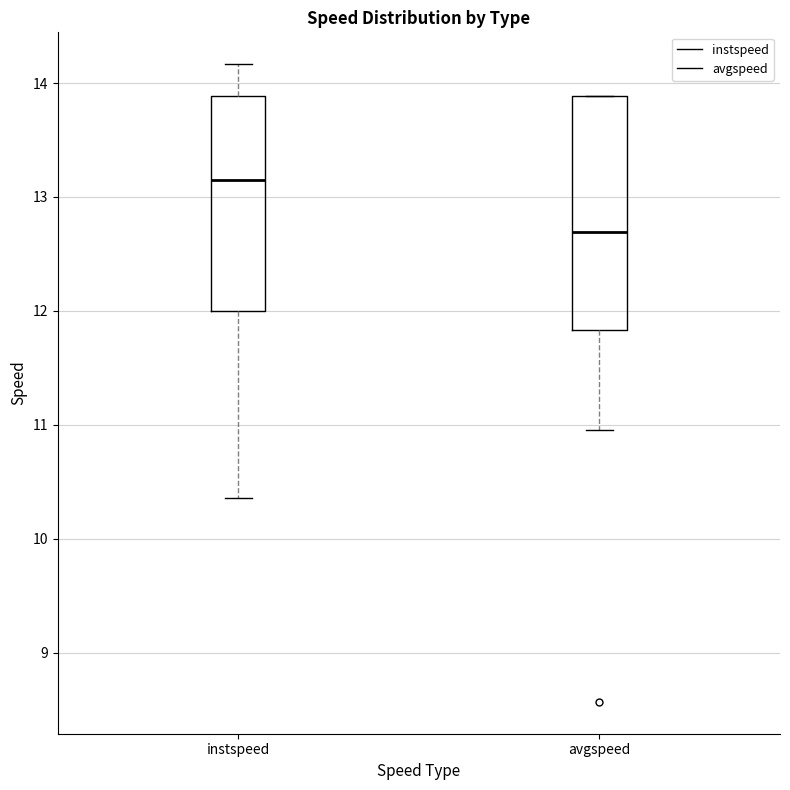

Which box is the tallest, from its lower edge to its upper edge?

avgspeed